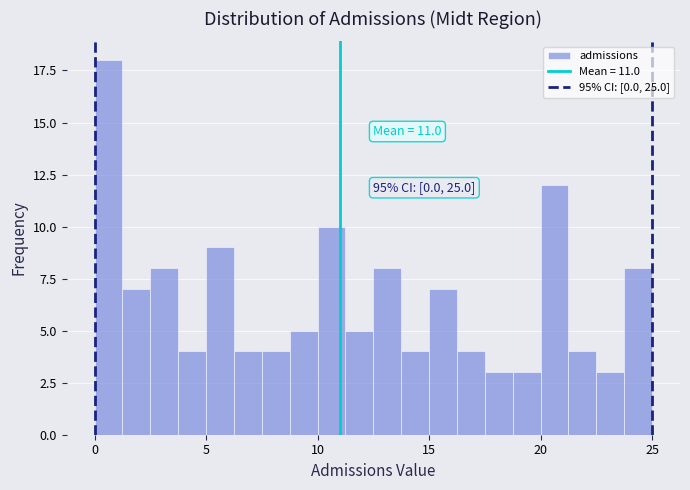

Read against the x-axis, roughly where is the centre of the tallest bar?

0.5